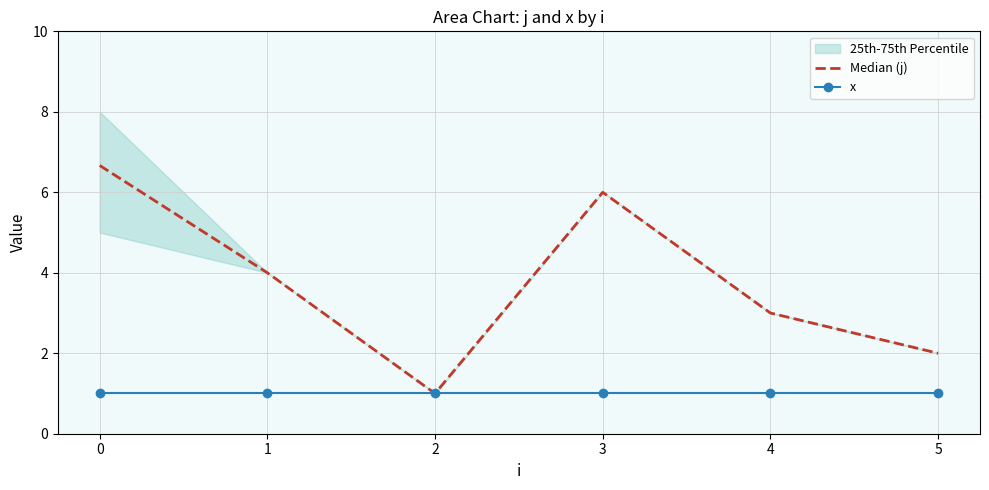

What is the sum of all Median (j) values?

22.7